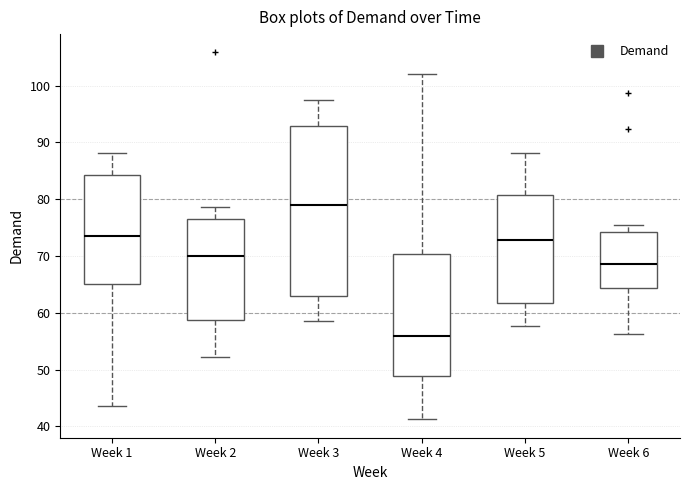

Where is the lower edge of the box for Week 5 on the y-axis? The values are not printed on the chart, so give them approximately, as read against the axis.

62